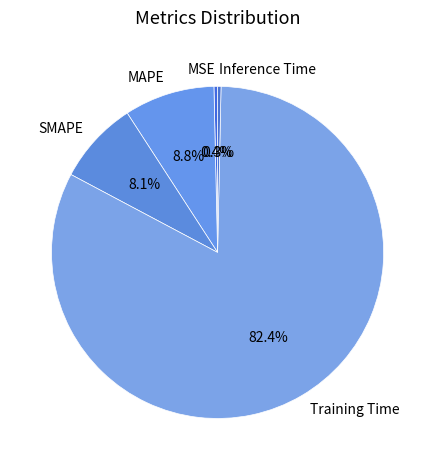

Approximately how many times larger is the value at MAPE compared to Training Time?

0.1